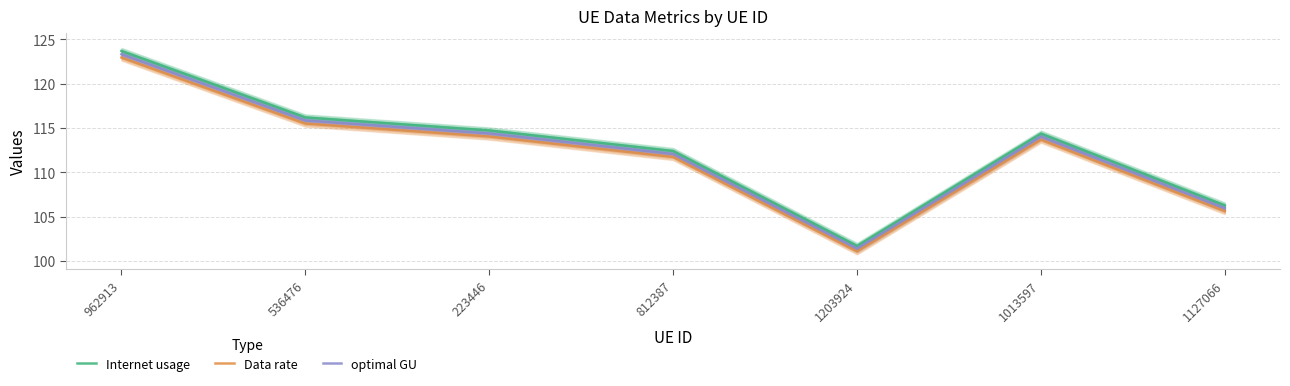

At how many categories does at least one series exceed 114?

4